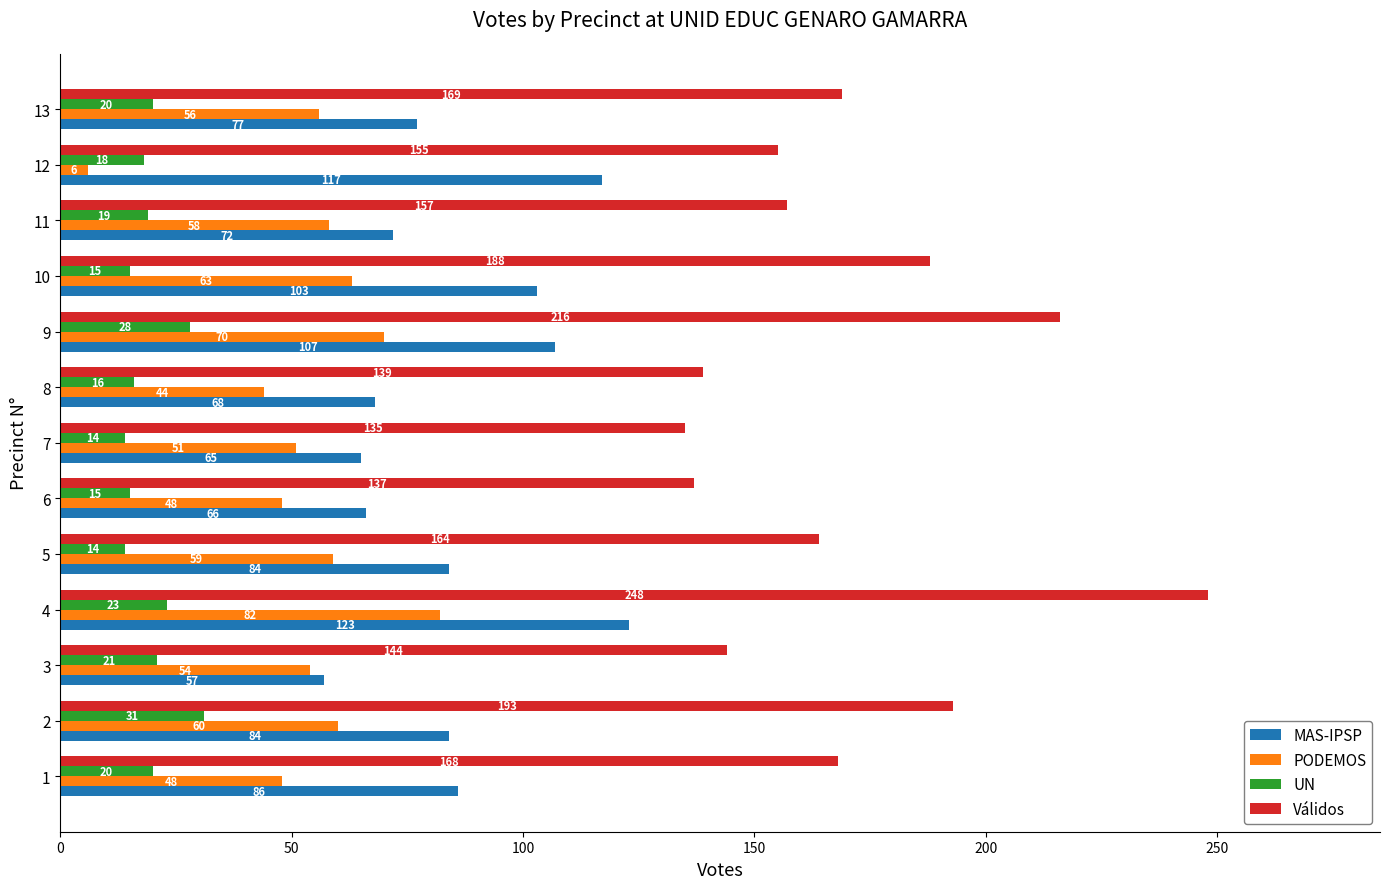

What are all the series names shown in the legend?

MAS-IPSP, PODEMOS, UN, Válidos